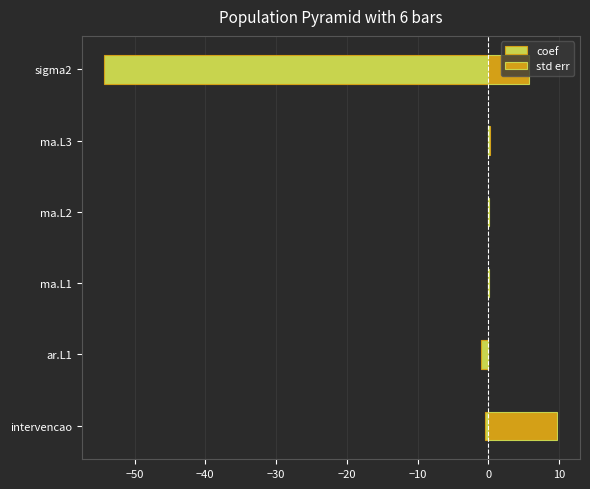

What is the value of the coef bar at the 5th from the left?

0.2